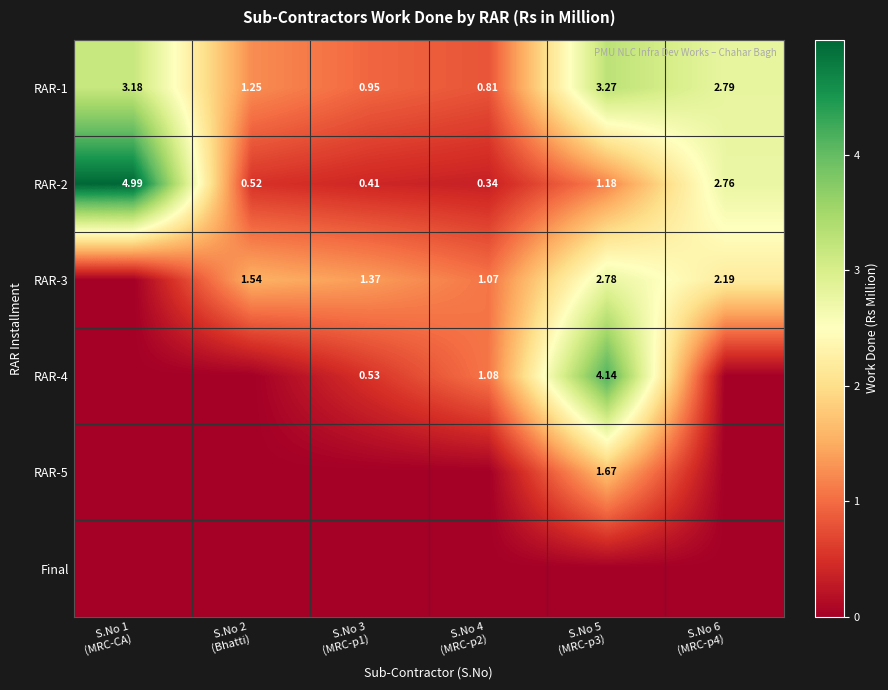

True or false: RAR-4 has a value of 2.0 at S.No 6 (MRC-p4).

False